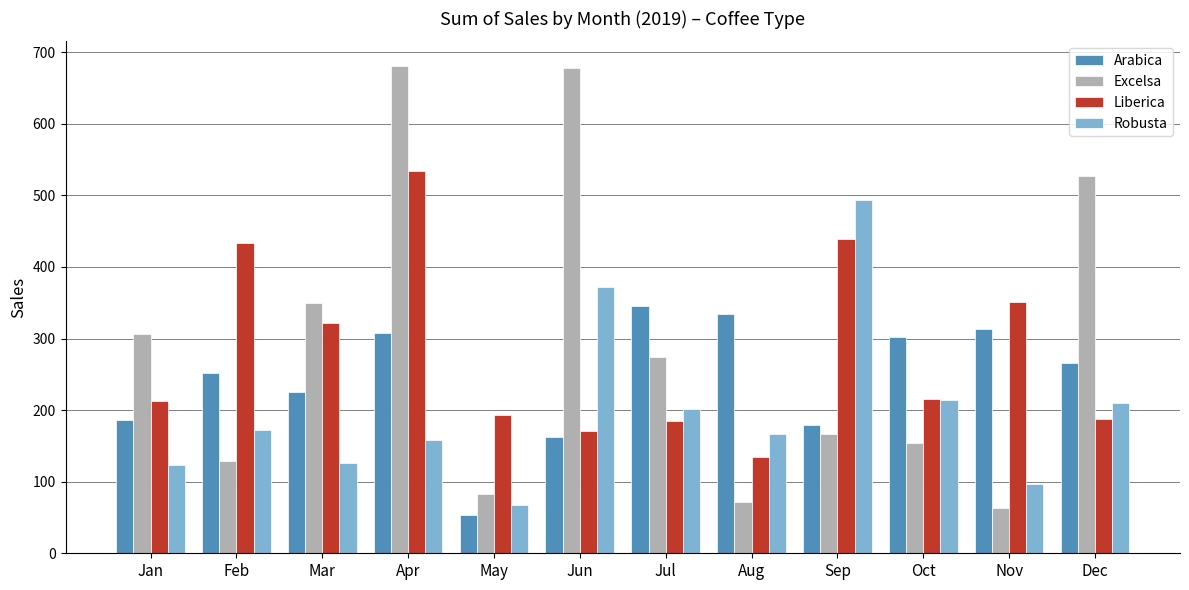

List the series in order of their peak value, lowest first.

Arabica, Robusta, Liberica, Excelsa